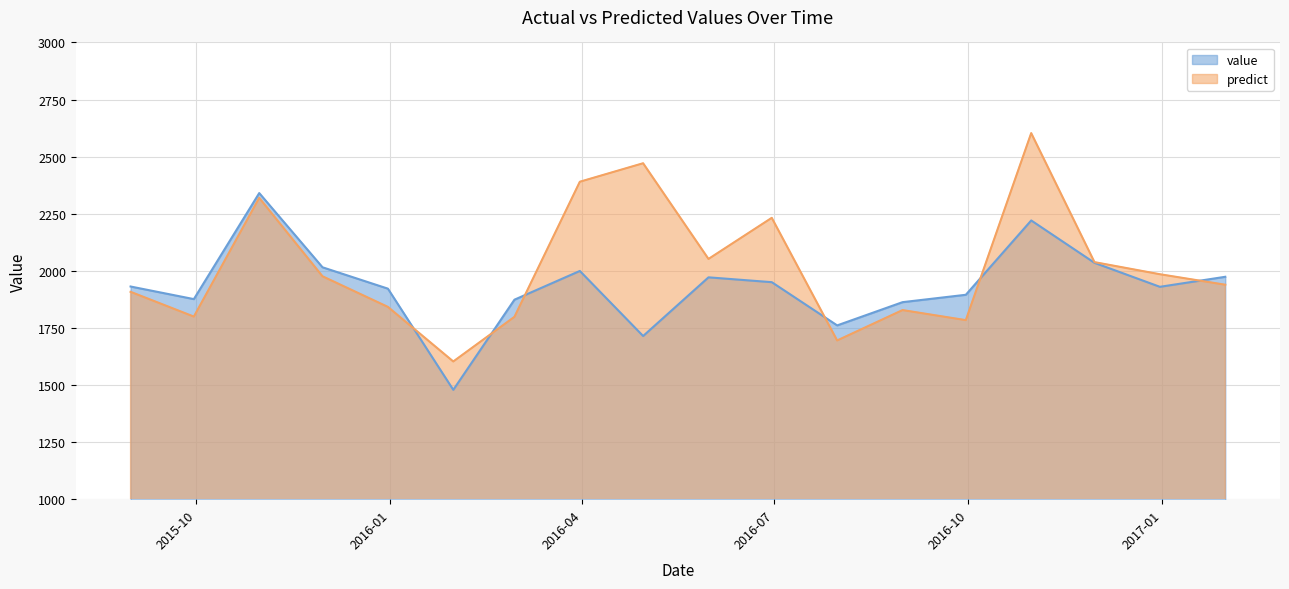

How many interior local peaks does the value series have?

4